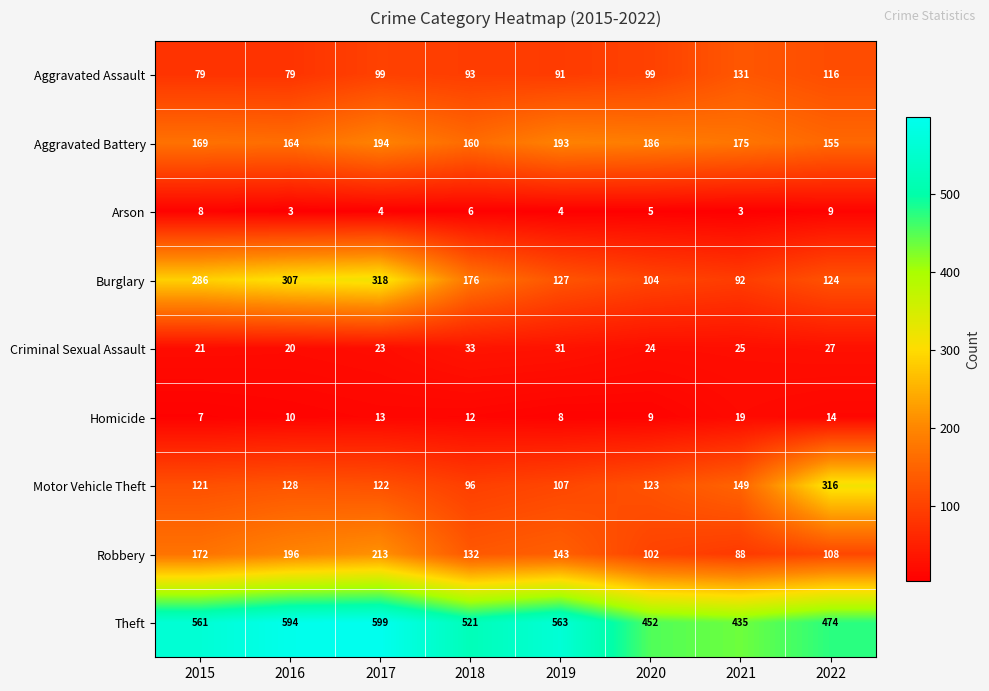

What is the lowest value of the Burglary series?

92